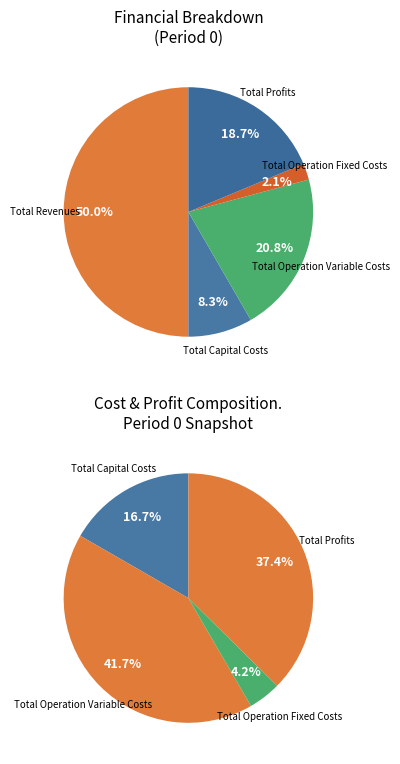

Does Total Capital Costs account for over 50% of the chart?

No